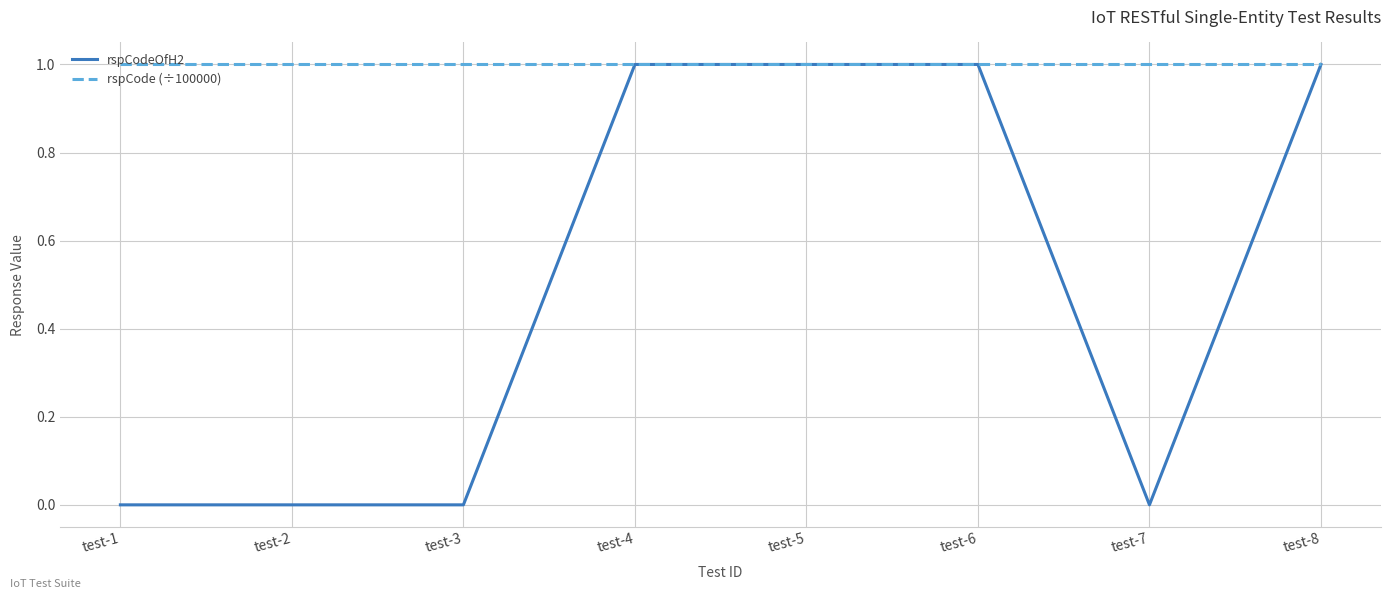

How many lines are shown in the chart?

2